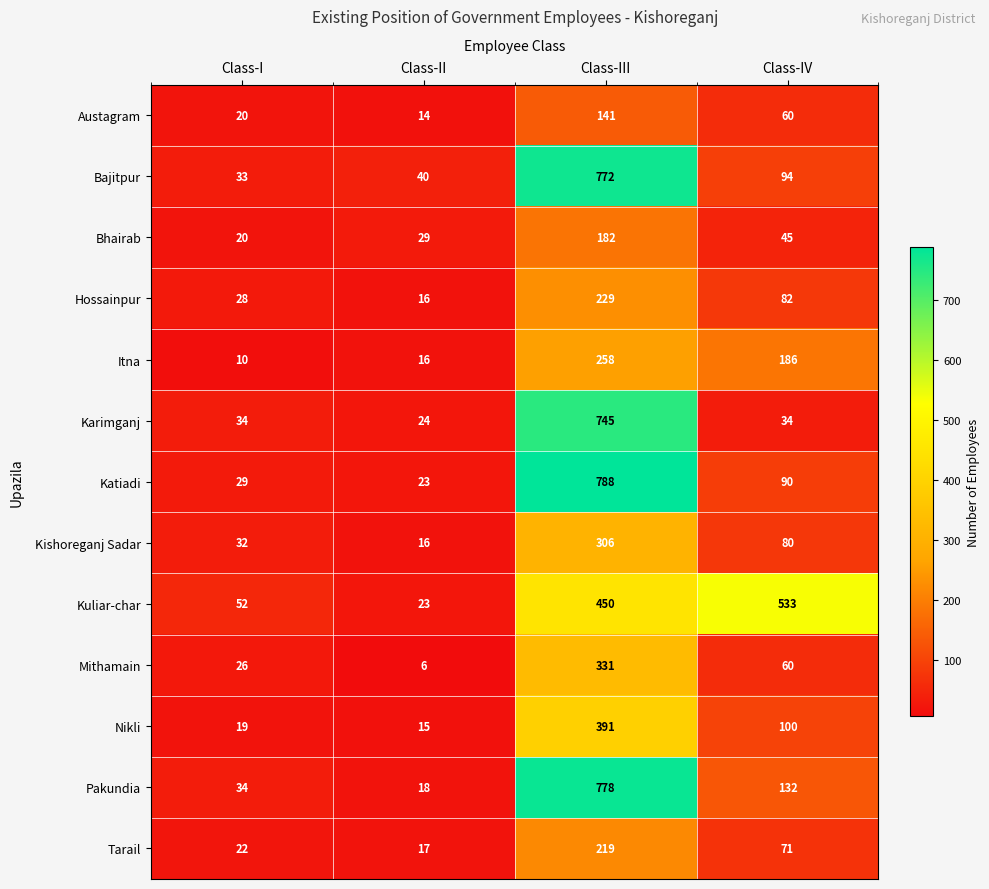

What is the difference between the second highest and minimum values in the Mithamain series?

54